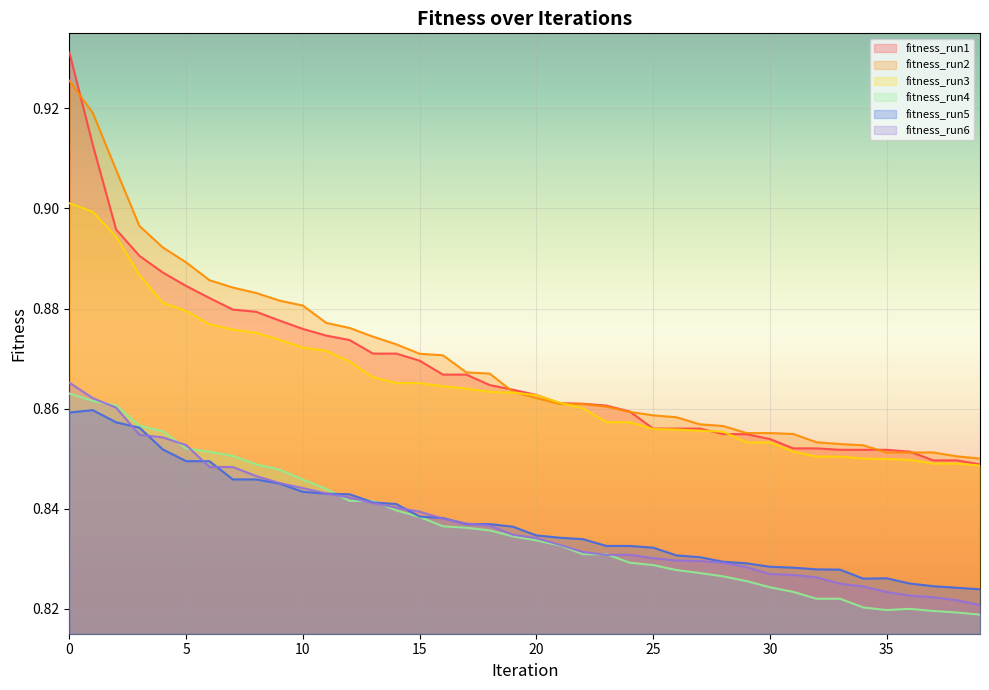

Which series has the largest total across all categories?

fitness_run2